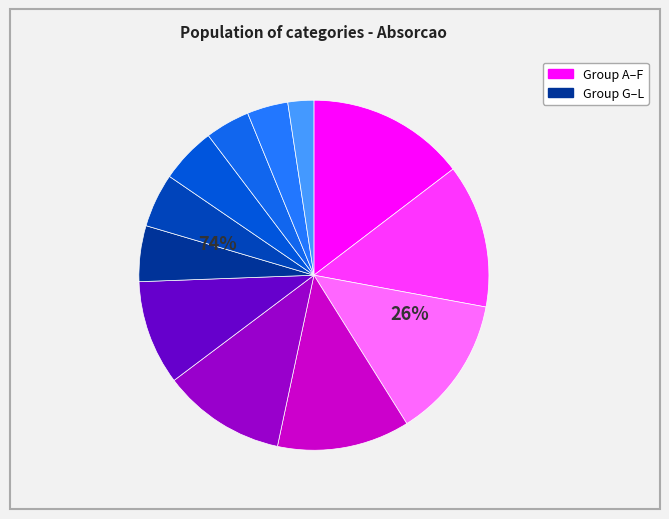

What percentage is the G slice, to the nearest percent?

5%